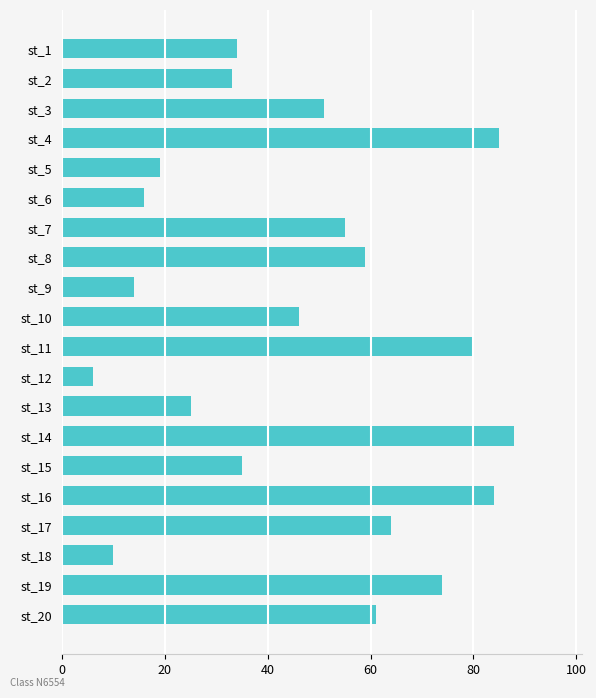

How many categories are shown in the chart?

20